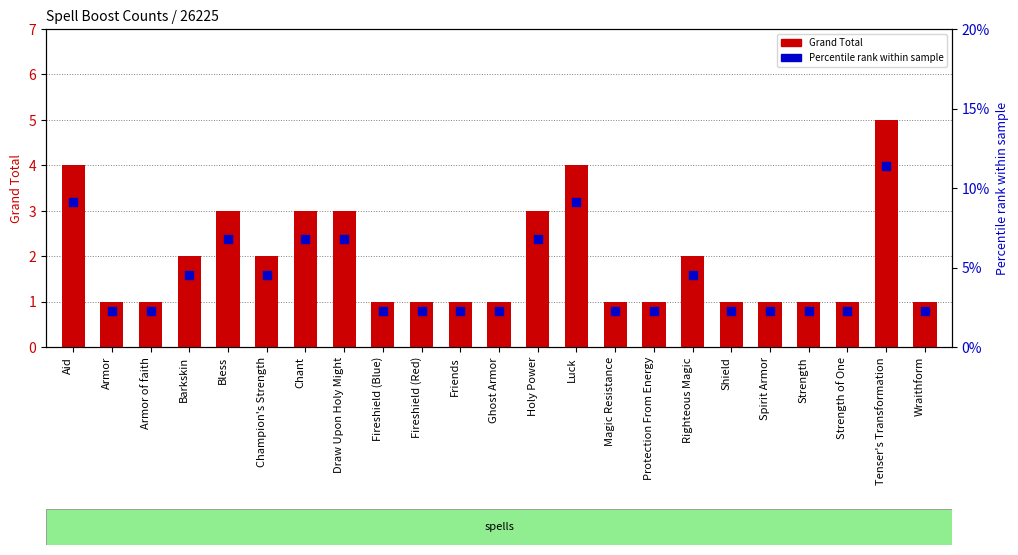

At which category is the sum across all series the highest?

Tenser's Transformation